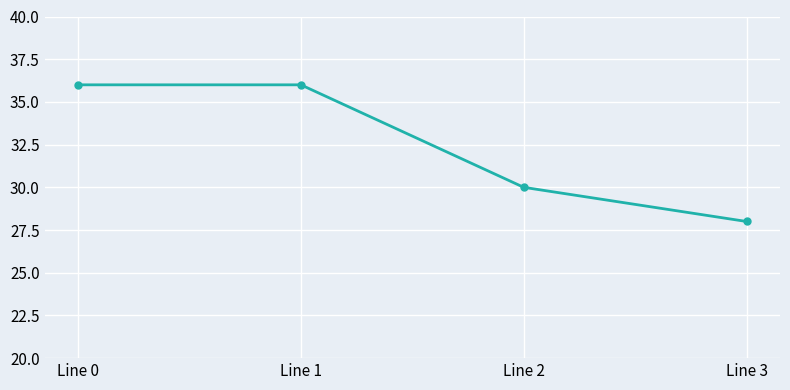

Where is the data nearest to the value 32?

Line 2